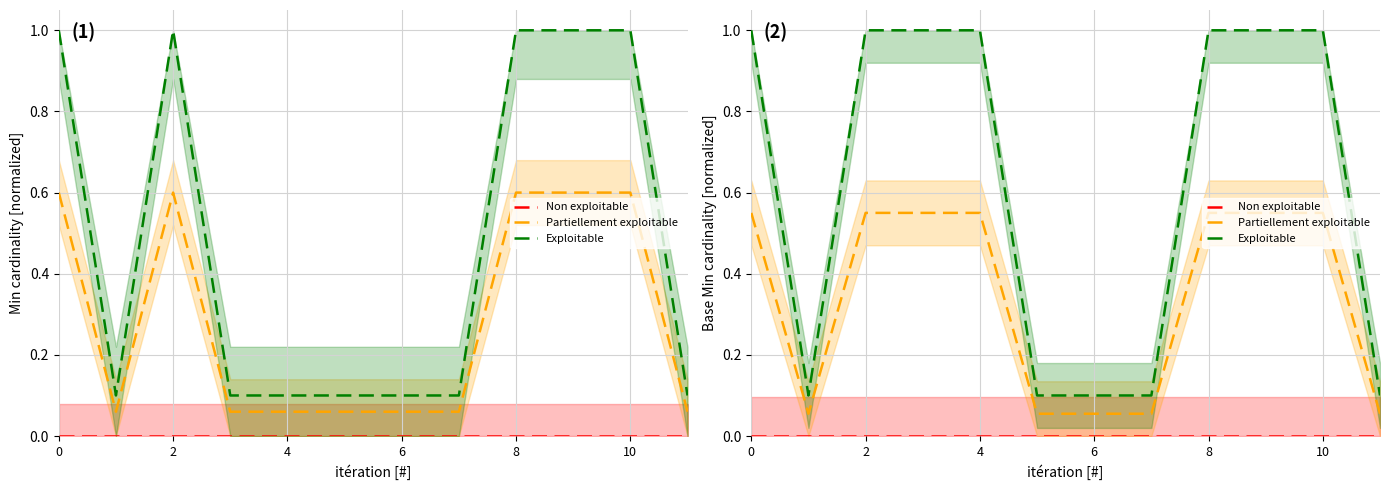

What is the spread (max minus min) of values at 2?

1.0